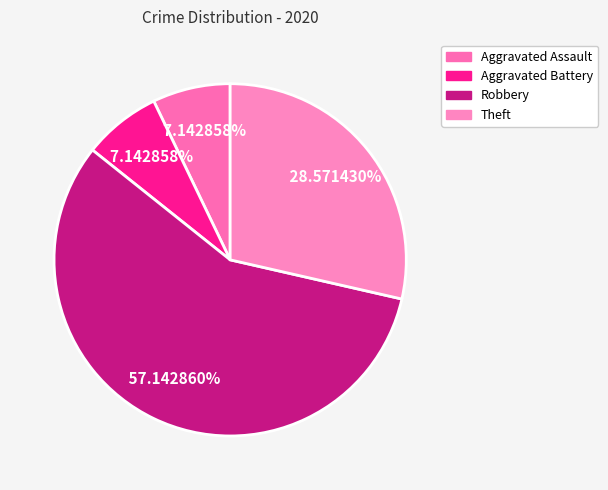

To the nearest percent, what percentage of the pie is Robbery?

57%